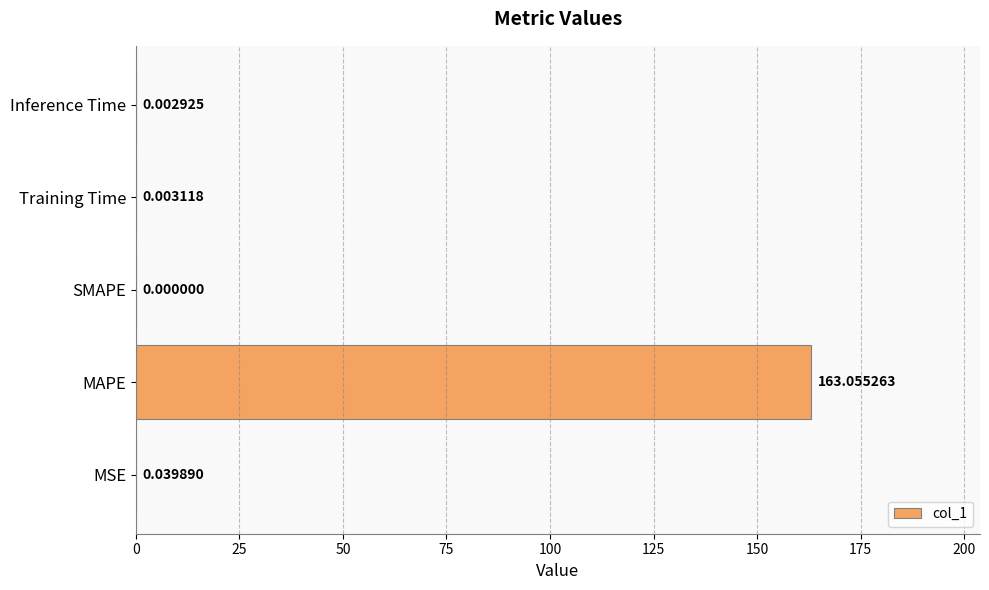

Which category has the highest value across all series?

MAPE